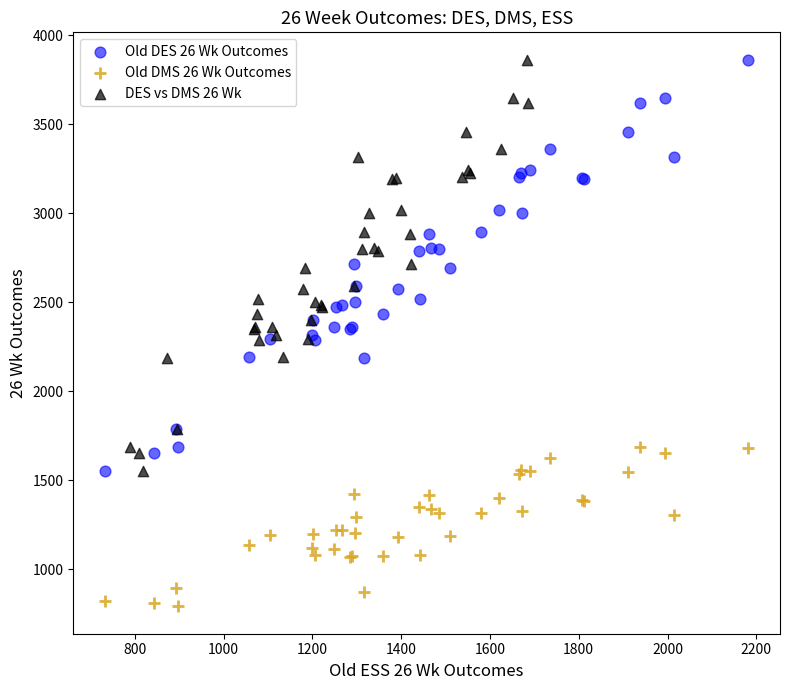

Which series contains the lowest Y value?

Old DMS 26 Wk Outcomes